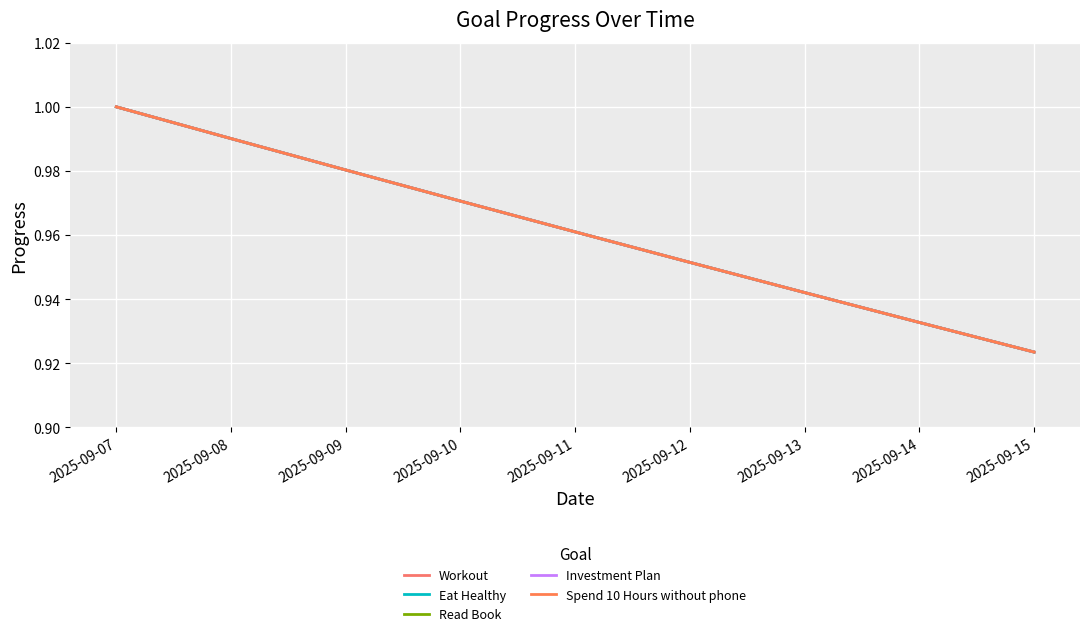

Is this an area chart (filled region under the line)?

No